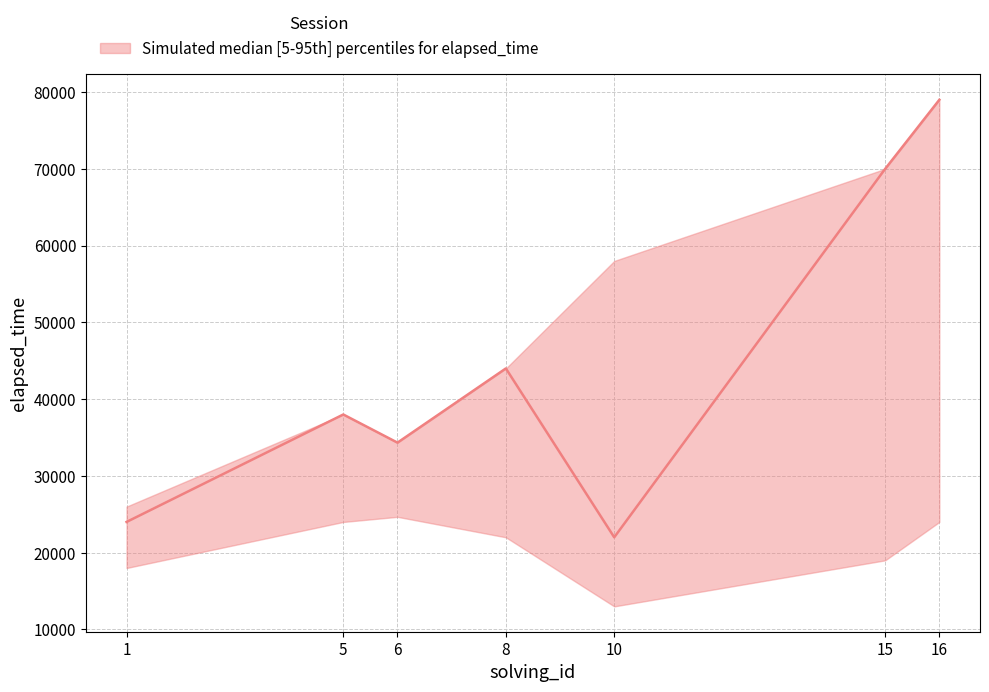

Rank the series by their average value, from lowest to highest.

lower, median, upper